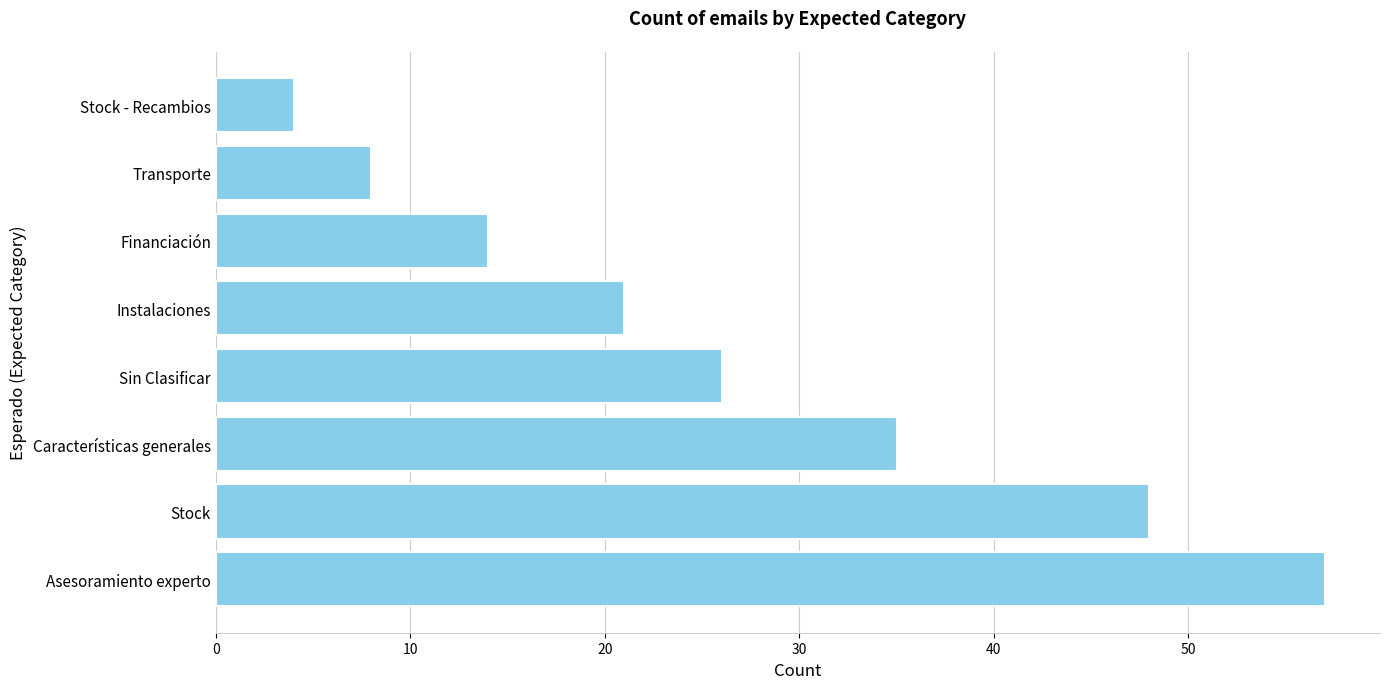

Reading bottom to top, transcribe all the data shown in this chart.

Asesoramiento experto=57	Stock=48	Características generales=35	Sin Clasificar=26	Instalaciones=21	Financiación=14	Transporte=8	Stock - Recambios=4